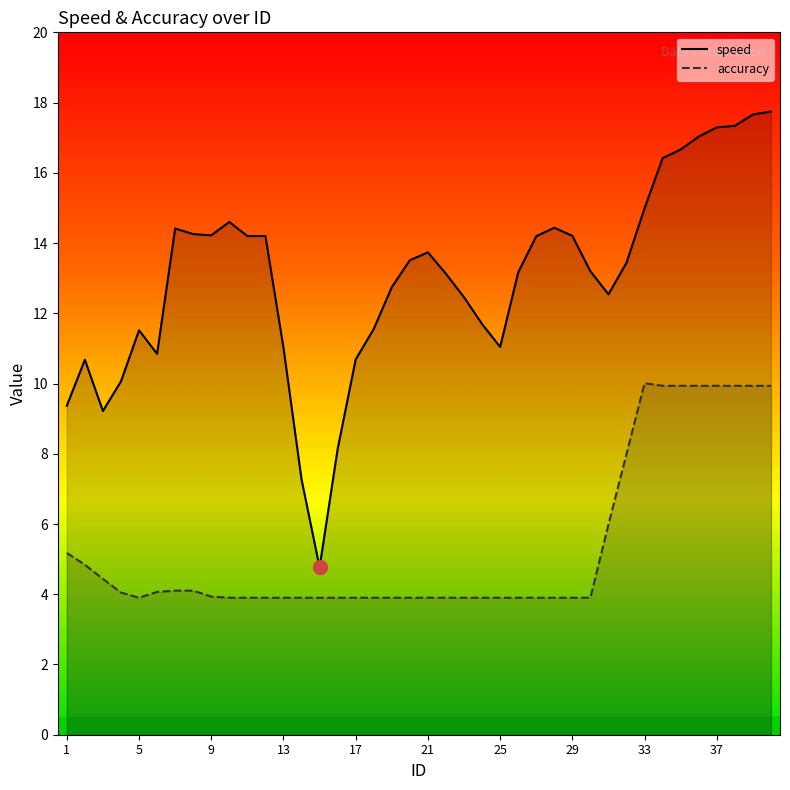

The value at 11 is 14.2. True or false?

True